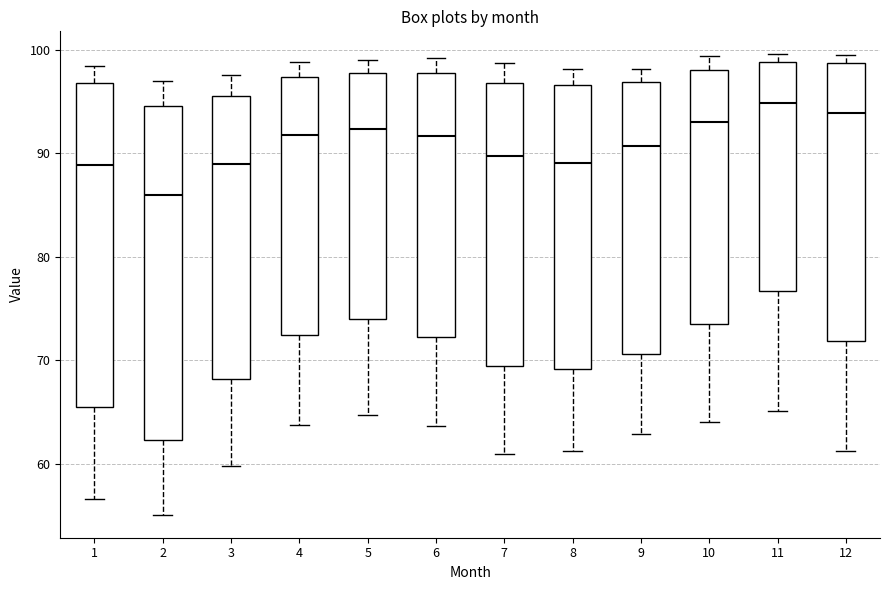

Where does the lower whisker of the box at x = 12 end on the y-axis? The values are not printed on the chart, so give them approximately, as read against the axis.

61